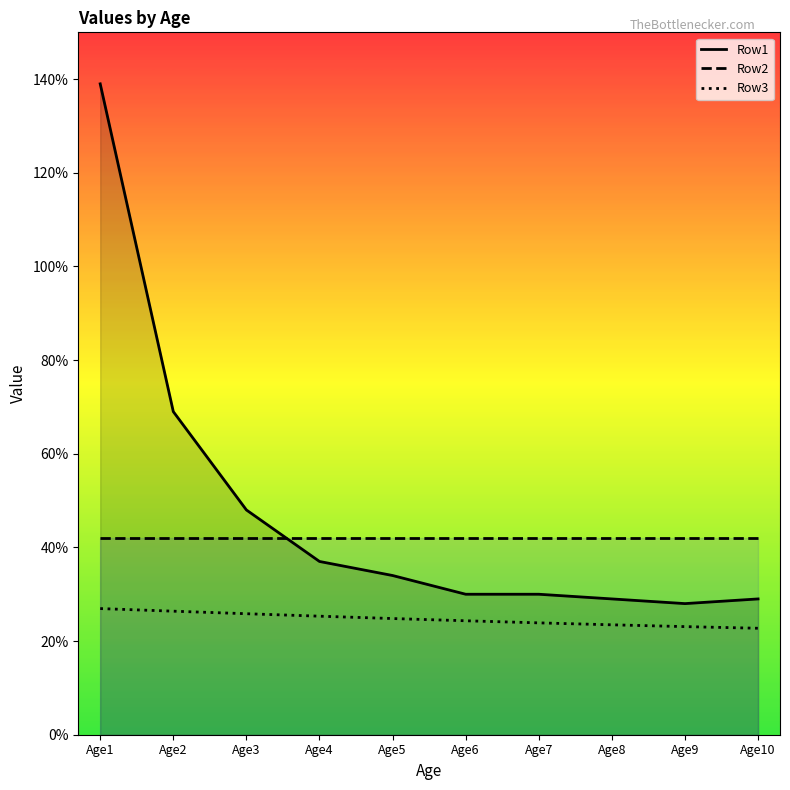

What is the average value of the Row3 series?

0.2